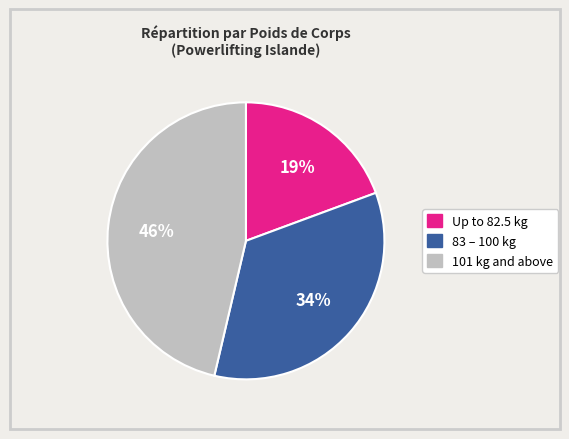

Is there a majority slice in this chart?

No